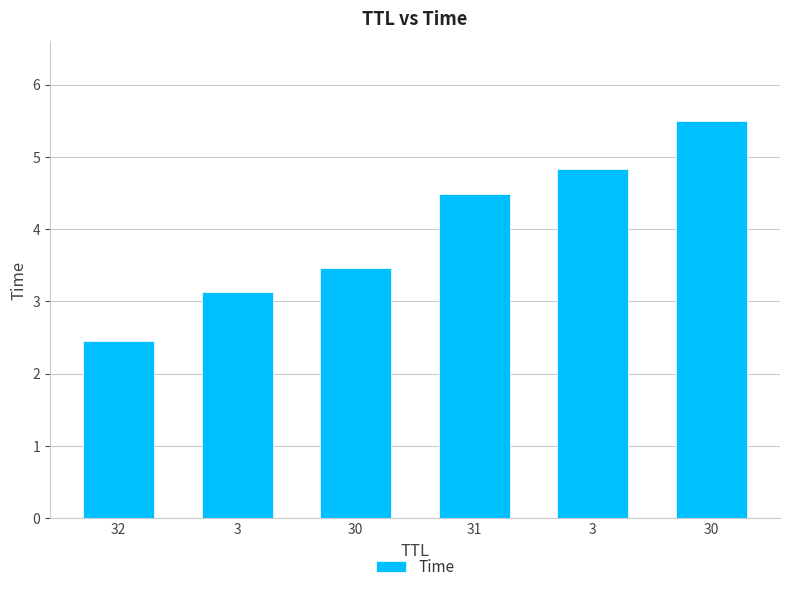

How many categories are shown in the chart?

6